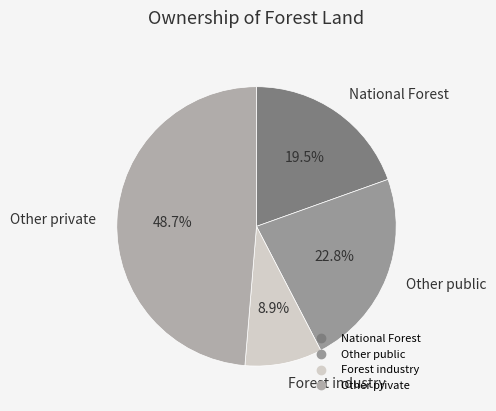

What portion of the pie excludes National Forest?

80.5%